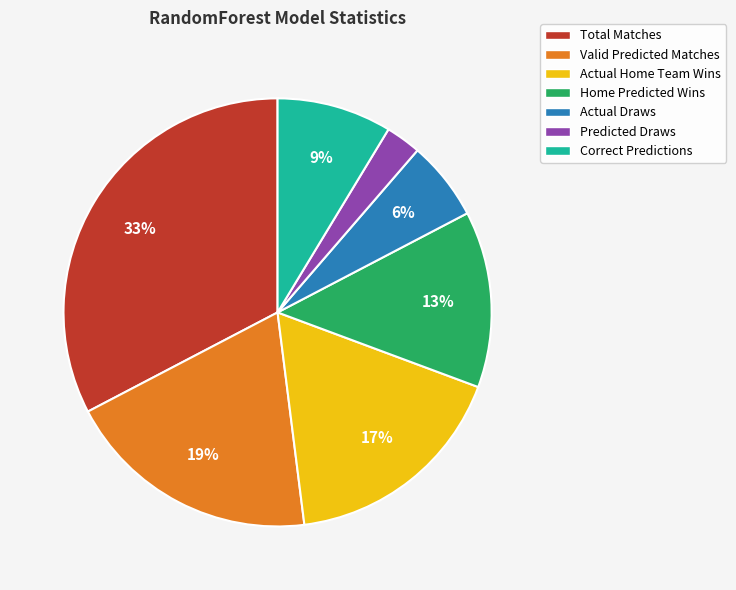

What percentage is the Home Predicted Wins slice, to the nearest percent?

13%